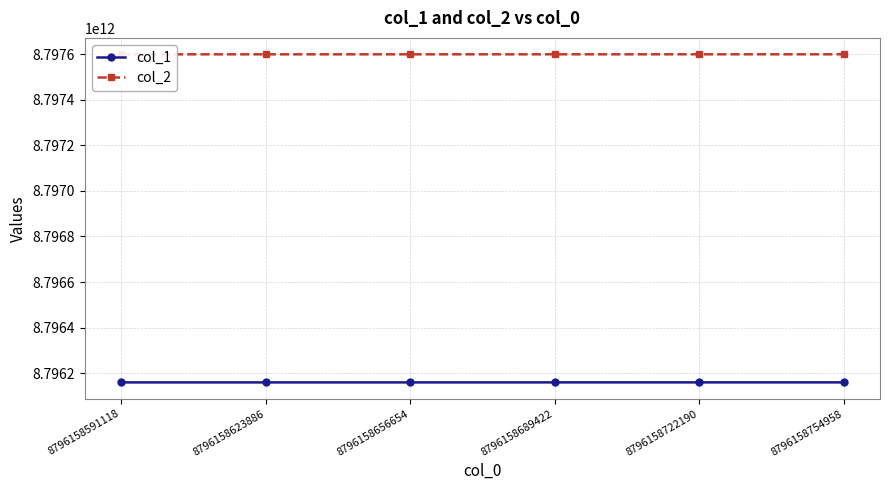

At which category is the sum across all series the highest?

8796158754958